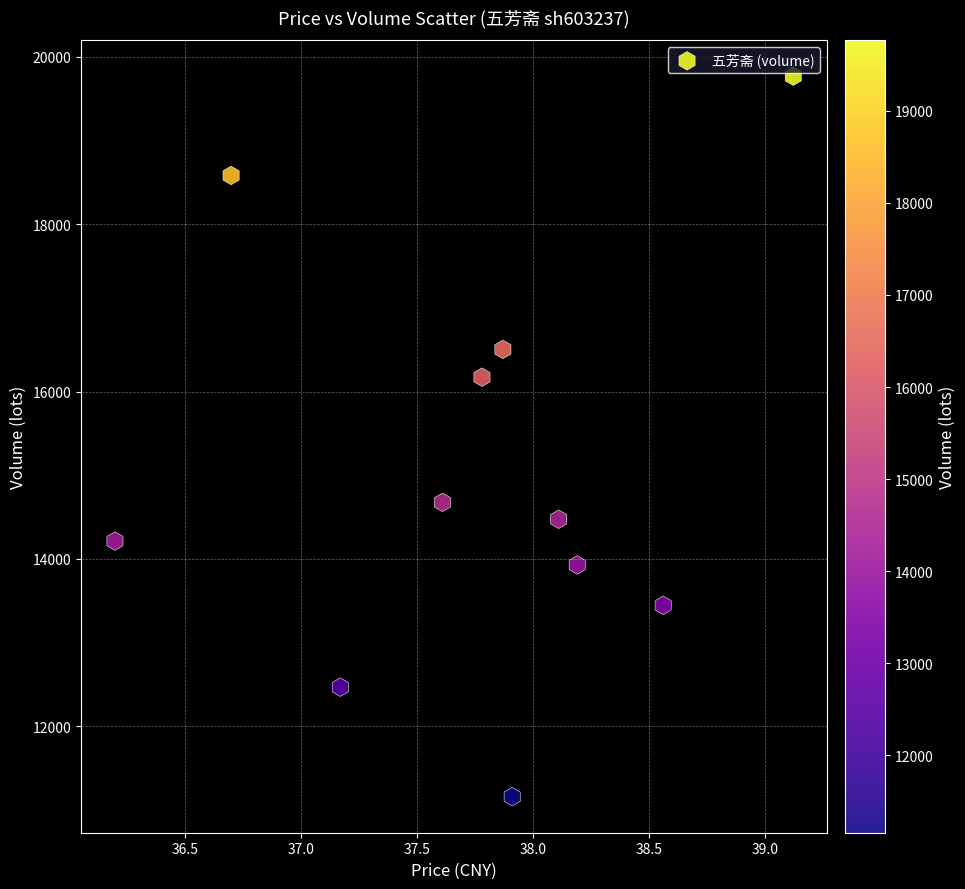

What is the range of Y values (max minus min)?

8608